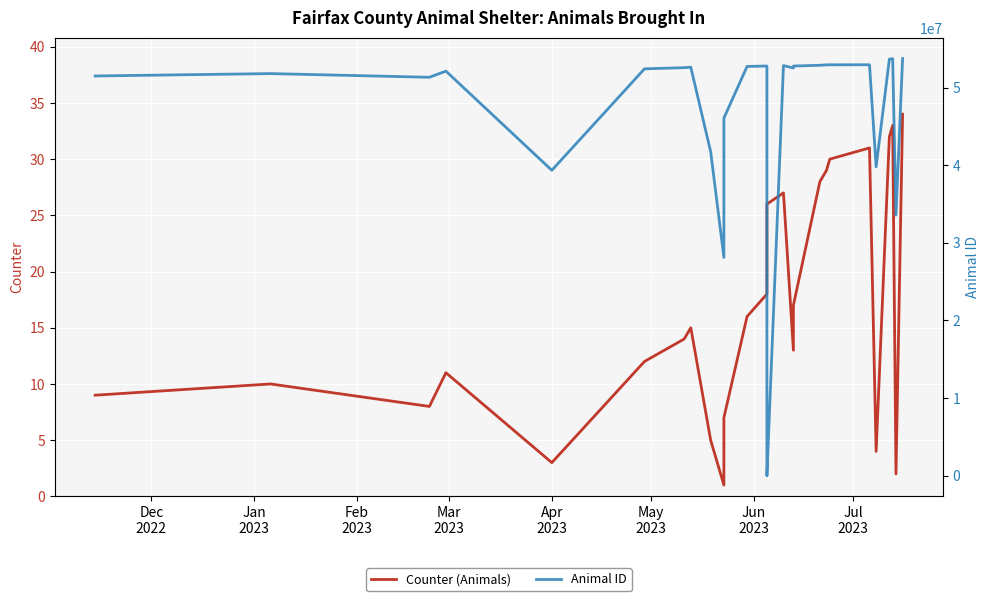

Reading left to right, extract all data points from this chart.

Counter (Animals): 9	10	8	11	3	12	14	15	5	1	6	7	16	18	19	20	21	22	23	24	25	26	27	13	17	28	29	30	31	4	32	33	2	34
Animal ID: 51521335	51828627	51352246	52147209	39356902	52439053	52592711	52647762	41752880	28120694	46085293	46085307	52749253	52806037	1	2	3	4	5	6	7	8	52859605	52550772	52804223	52897433	52956984	52962749	52966988	39802707	53695525	53740046	33580899	53760576